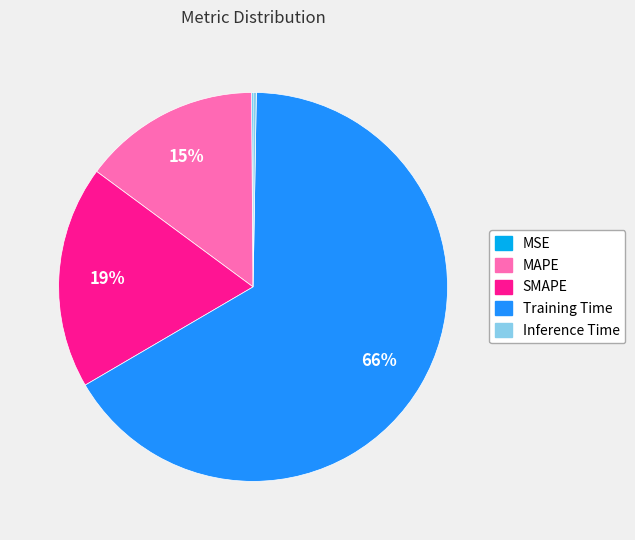

Which slice is the largest?

Training Time